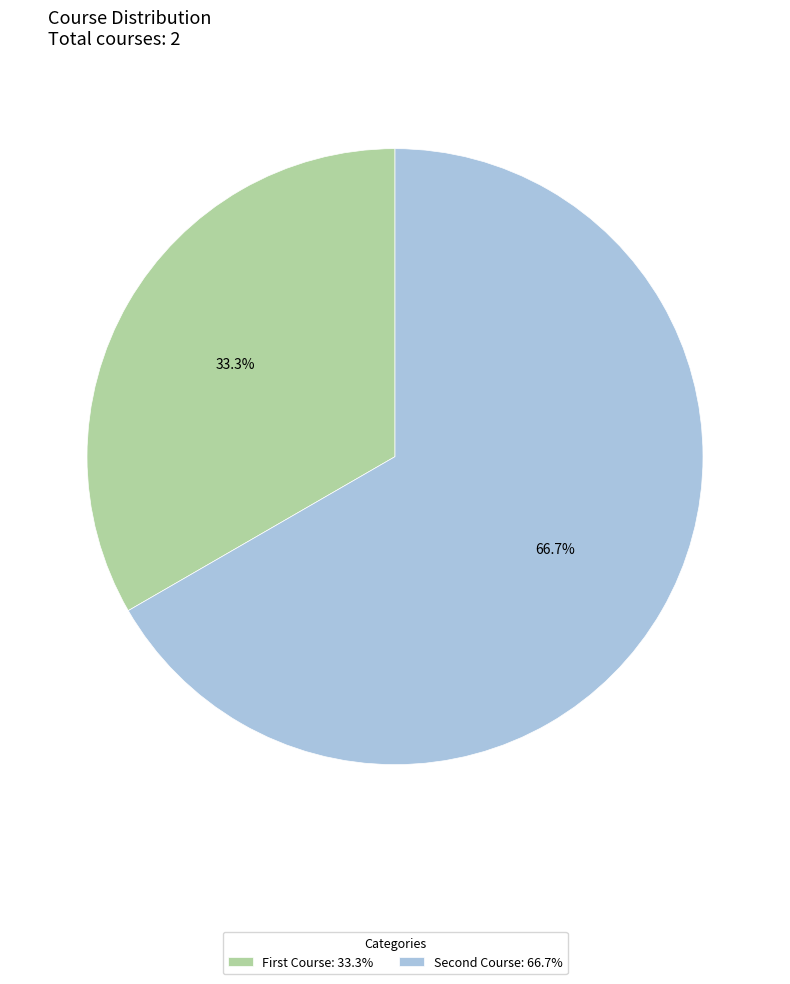

How many segments does this pie chart have?

2